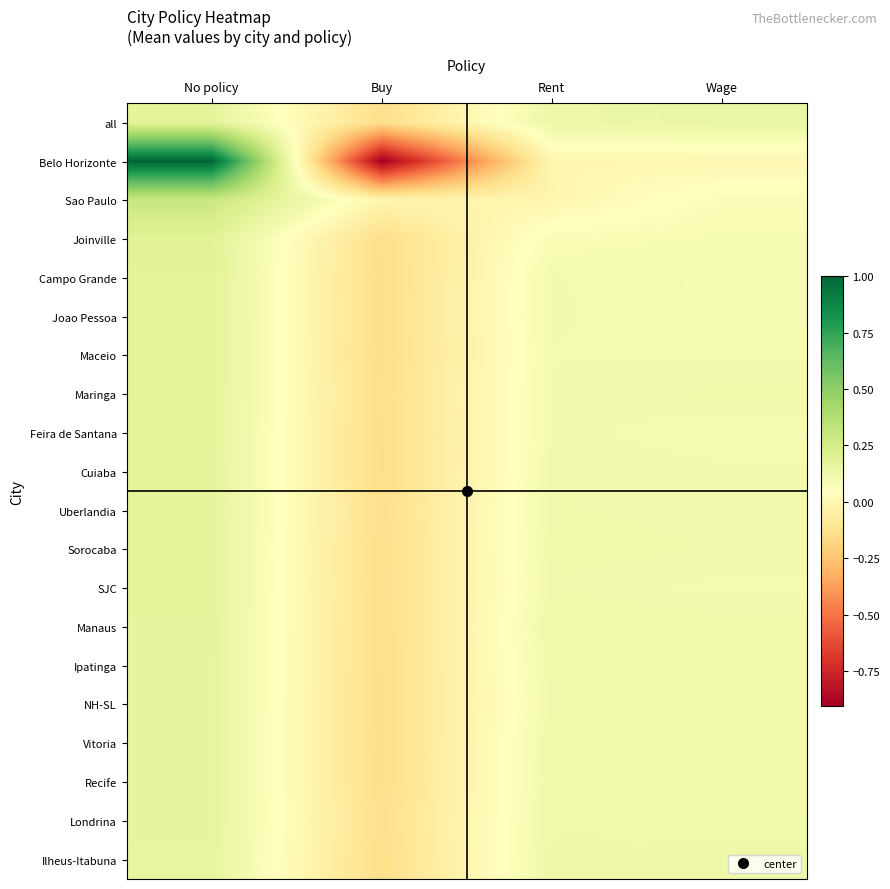

At which category is the sum across all series the highest?

No policy